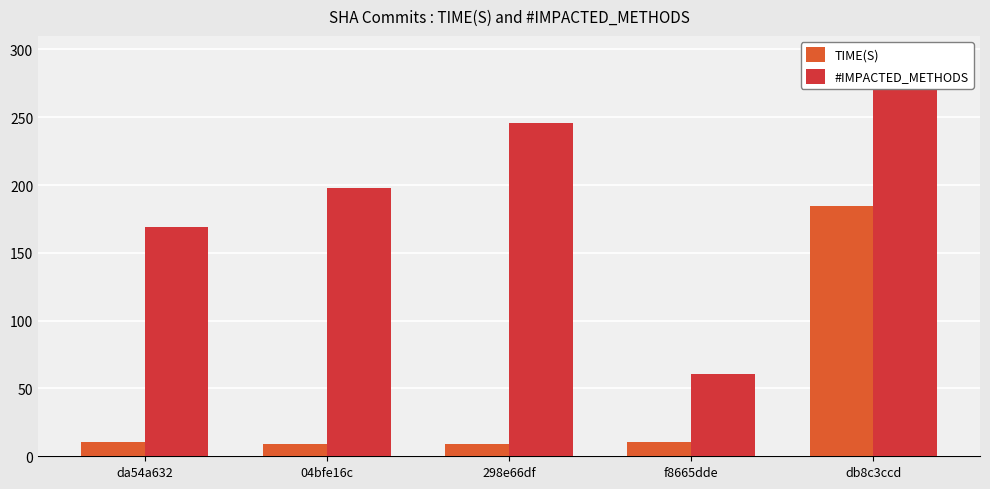

Which category has the highest value across all series?

db8c3ccd